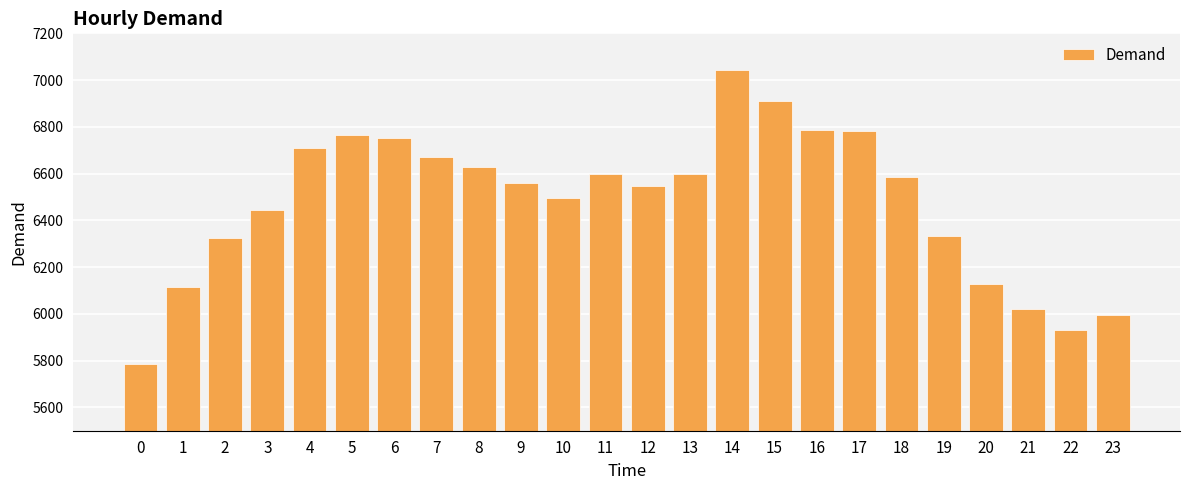

What is the sum of the values at 4 and 1?

12827